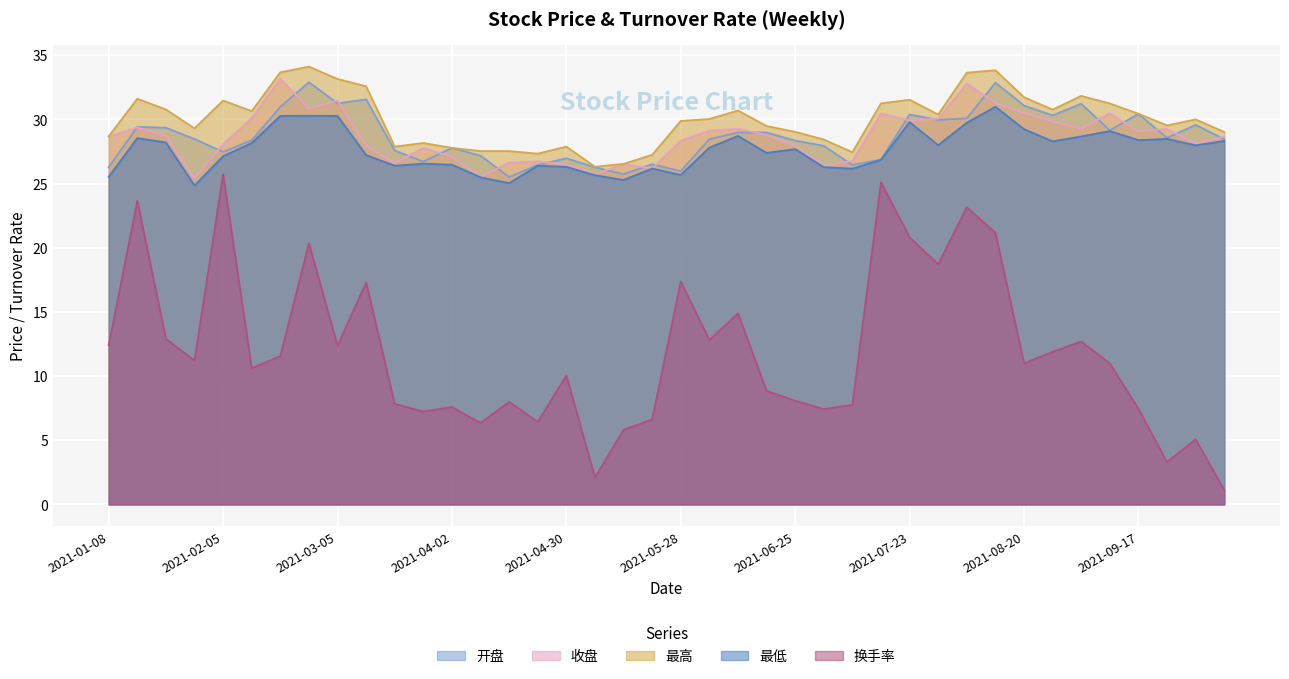

How many values in the 最低 series are below 27?

16